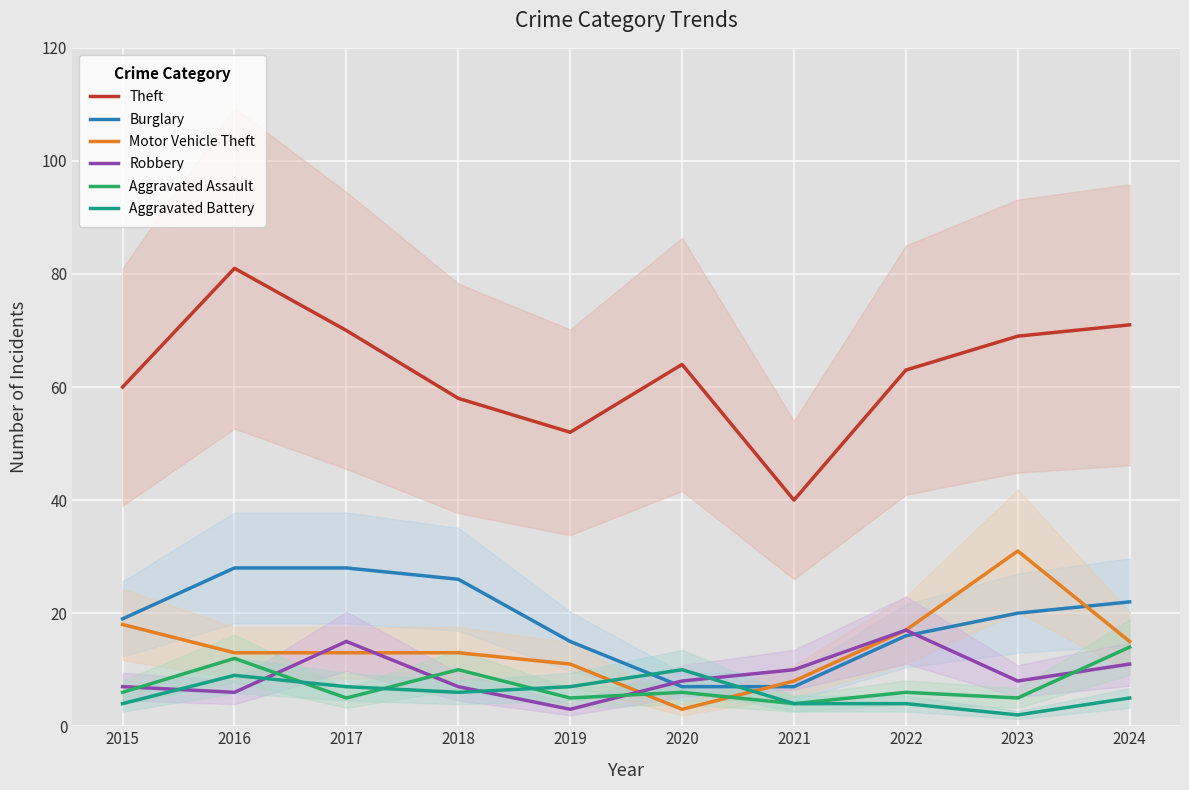

Reading left to right, what are all the values shown in this chart?

Theft: 60	81	70	58	52	64	40	63	69	71
Burglary: 19	28	28	26	15	7	7	16	20	22
Motor Vehicle Theft: 18	13	13	13	11	3	8	17	31	15
Robbery: 7	6	15	7	3	8	10	17	8	11
Aggravated Assault: 6	12	5	10	5	6	4	6	5	14
Aggravated Battery: 4	9	7	6	7	10	4	4	2	5